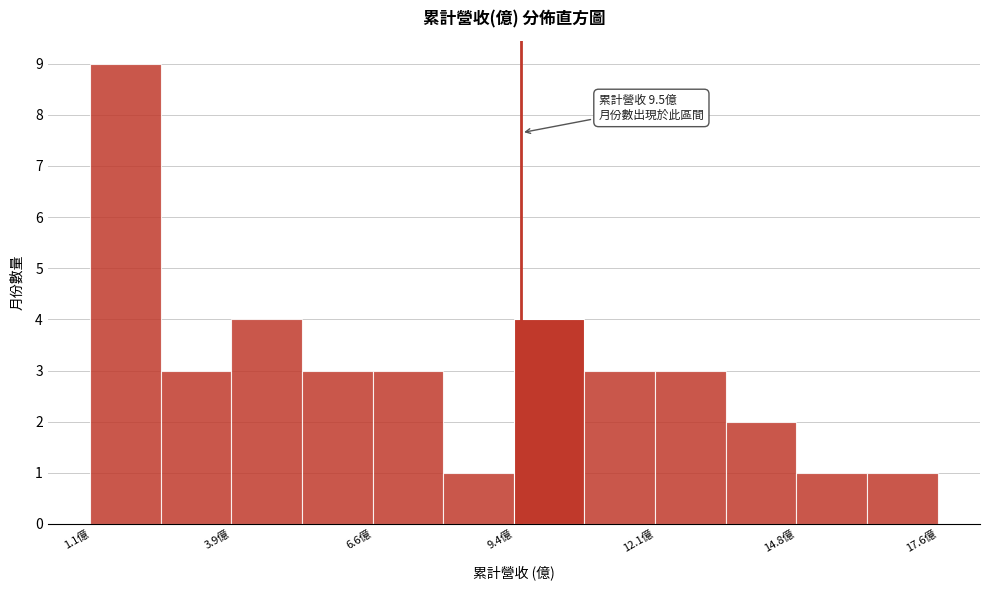

Around what value on the x-axis is the tallest bar? Give the approximate position of its centre, as read against the axis.

2.0